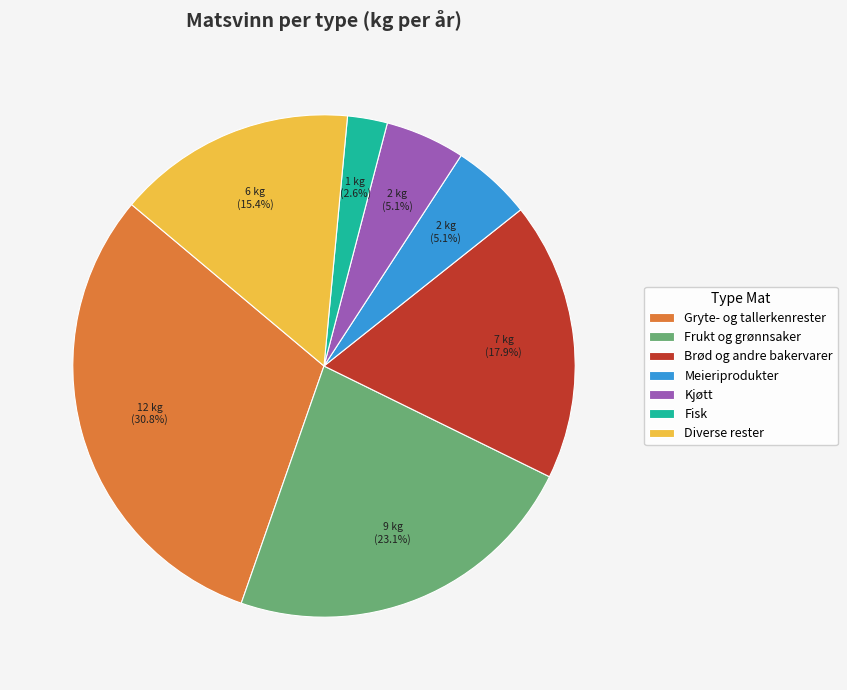

To the nearest percent, what is the combined percentage of Brød og andre bakervarer and Frukt og grønnsaker?

41%